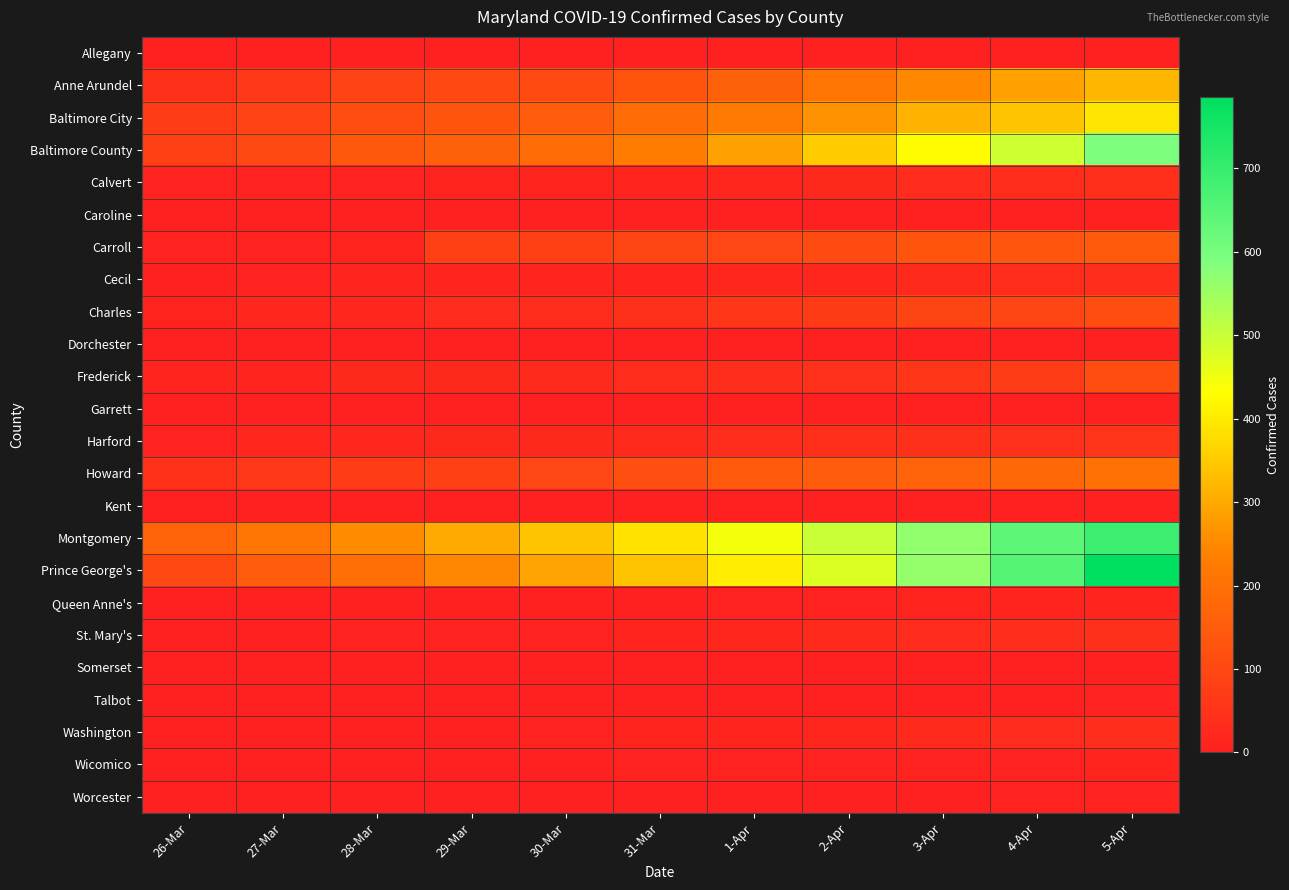

Reading left to right, transcribe all the data shown in this chart.

Allegany: 26-Mar=0	27-Mar=0	28-Mar=0	29-Mar=0	30-Mar=0	31-Mar=0	1-Apr=0	2-Apr=1	3-Apr=2	4-Apr=3	5-Apr=6
Anne Arundel: 26-Mar=41	27-Mar=63	28-Mar=88	29-Mar=99	30-Mar=110	31-Mar=127	1-Apr=158	2-Apr=206	3-Apr=249	4-Apr=289	5-Apr=319
Baltimore City: 26-Mar=72	27-Mar=88	28-Mar=112	29-Mar=129	30-Mar=152	31-Mar=187	1-Apr=221	2-Apr=265	3-Apr=313	4-Apr=343	5-Apr=394
Baltimore County: 26-Mar=81	27-Mar=103	28-Mar=141	29-Mar=162	30-Mar=186	31-Mar=227	1-Apr=289	2-Apr=353	3-Apr=427	4-Apr=491	5-Apr=590
Calvert: 26-Mar=7	27-Mar=9	28-Mar=8	29-Mar=10	30-Mar=12	31-Mar=15	1-Apr=18	2-Apr=22	3-Apr=30	4-Apr=33	5-Apr=39
Caroline: 26-Mar=1	27-Mar=1	28-Mar=1	29-Mar=3	30-Mar=4	31-Mar=4	1-Apr=4	2-Apr=4	3-Apr=4	4-Apr=4	5-Apr=4
Carroll: 26-Mar=7	27-Mar=9	28-Mar=10	29-Mar=82	30-Mar=82	31-Mar=92	1-Apr=96	2-Apr=105	3-Apr=129	4-Apr=134	5-Apr=142
Cecil: 26-Mar=4	27-Mar=9	28-Mar=13	29-Mar=13	30-Mar=13	31-Mar=14	1-Apr=16	2-Apr=20	3-Apr=25	4-Apr=33	5-Apr=36
Charles: 26-Mar=10	27-Mar=17	28-Mar=21	29-Mar=28	30-Mar=33	31-Mar=40	1-Apr=56	2-Apr=69	3-Apr=90	4-Apr=95	5-Apr=111
Dorchester: 26-Mar=0	27-Mar=0	28-Mar=0	29-Mar=0	30-Mar=0	31-Mar=0	1-Apr=1	2-Apr=1	3-Apr=1	4-Apr=1	5-Apr=1
Frederick: 26-Mar=14	27-Mar=15	28-Mar=22	29-Mar=24	30-Mar=26	31-Mar=33	1-Apr=35	2-Apr=45	3-Apr=54	4-Apr=73	5-Apr=112
Garrett: 26-Mar=3	27-Mar=3	28-Mar=3	29-Mar=3	30-Mar=3	31-Mar=3	1-Apr=3	2-Apr=3	3-Apr=3	4-Apr=3	5-Apr=3
Harford: 26-Mar=9	27-Mar=18	28-Mar=21	29-Mar=23	30-Mar=24	31-Mar=25	1-Apr=34	2-Apr=37	3-Apr=41	4-Apr=44	5-Apr=52
Howard: 26-Mar=49	27-Mar=62	28-Mar=73	29-Mar=81	30-Mar=96	31-Mar=117	1-Apr=142	2-Apr=152	3-Apr=166	4-Apr=180	5-Apr=199
Kent: 26-Mar=1	27-Mar=2	28-Mar=2	29-Mar=3	30-Mar=3	31-Mar=3	1-Apr=3	2-Apr=5	3-Apr=5	4-Apr=5	5-Apr=5
Montgomery: 26-Mar=164	27-Mar=208	28-Mar=255	29-Mar=301	30-Mar=341	31-Mar=388	1-Apr=447	2-Apr=498	3-Apr=566	4-Apr=640	5-Apr=693
Prince George's: 26-Mar=101	27-Mar=148	28-Mar=196	29-Mar=247	30-Mar=294	31-Mar=341	1-Apr=403	2-Apr=473	3-Apr=563	4-Apr=653	5-Apr=785
Queen Anne's: 26-Mar=1	27-Mar=1	28-Mar=1	29-Mar=4	30-Mar=4	31-Mar=4	1-Apr=7	2-Apr=8	3-Apr=12	4-Apr=13	5-Apr=13
St. Mary's: 26-Mar=4	27-Mar=4	28-Mar=8	29-Mar=9	30-Mar=9	31-Mar=15	1-Apr=19	2-Apr=27	3-Apr=30	4-Apr=34	5-Apr=40
Somerset: 26-Mar=1	27-Mar=1	28-Mar=1	29-Mar=1	30-Mar=1	31-Mar=1	1-Apr=4	2-Apr=4	3-Apr=4	4-Apr=4	5-Apr=4
Talbot: 26-Mar=1	27-Mar=1	28-Mar=2	29-Mar=3	30-Mar=4	31-Mar=3	1-Apr=3	2-Apr=4	3-Apr=5	4-Apr=6	5-Apr=7
Washington: 26-Mar=2	27-Mar=5	28-Mar=6	29-Mar=6	30-Mar=7	31-Mar=11	1-Apr=15	2-Apr=17	3-Apr=27	4-Apr=29	5-Apr=34
Wicomico: 26-Mar=5	27-Mar=5	28-Mar=6	29-Mar=6	30-Mar=6	31-Mar=7	1-Apr=7	2-Apr=7	3-Apr=7	4-Apr=8	5-Apr=11
Worcester: 26-Mar=2	27-Mar=2	28-Mar=2	29-Mar=2	30-Mar=3	31-Mar=3	1-Apr=4	2-Apr=5	3-Apr=5	4-Apr=7	5-Apr=9